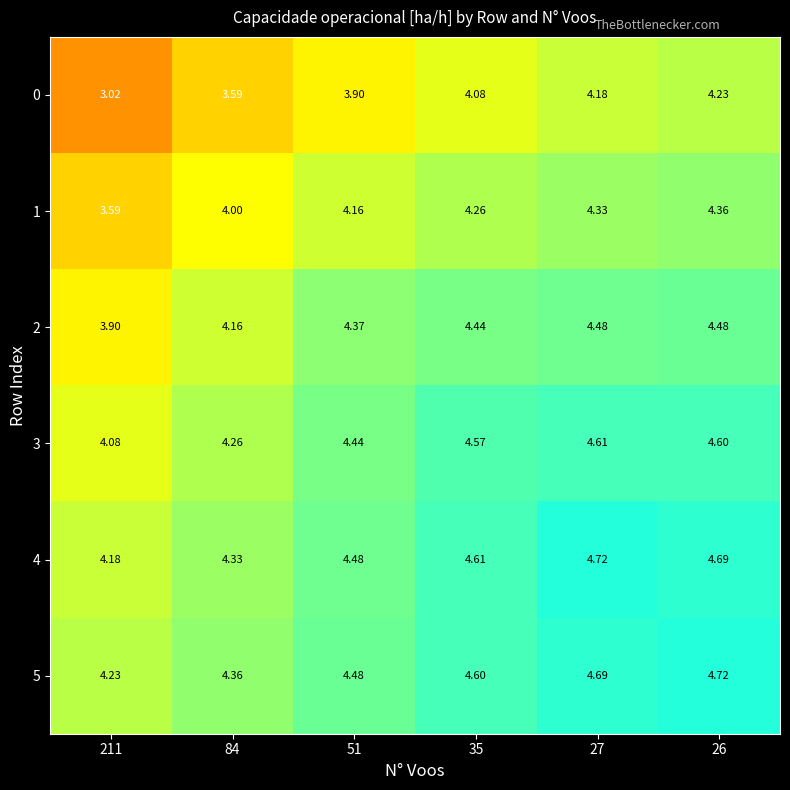

How many values in the 0 series exceed 4?

3